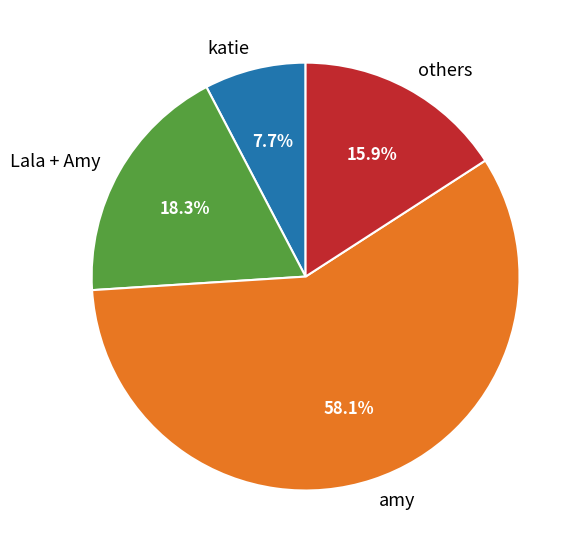

Is katie the majority of the pie?

No